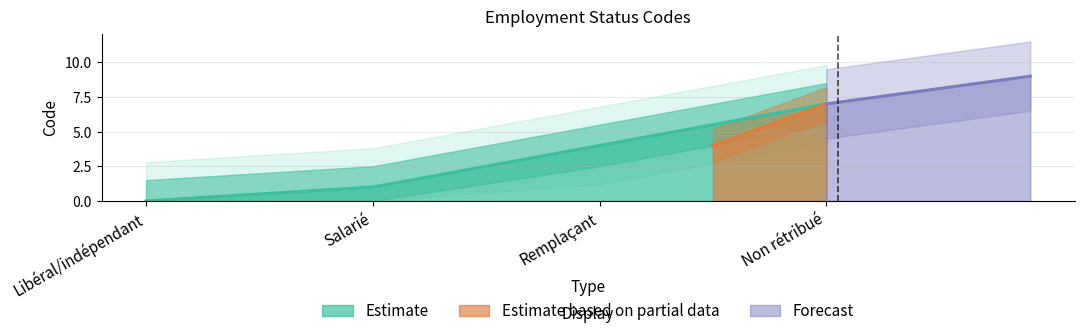

What is the change in value from Salarié to Remplaçant?

+3